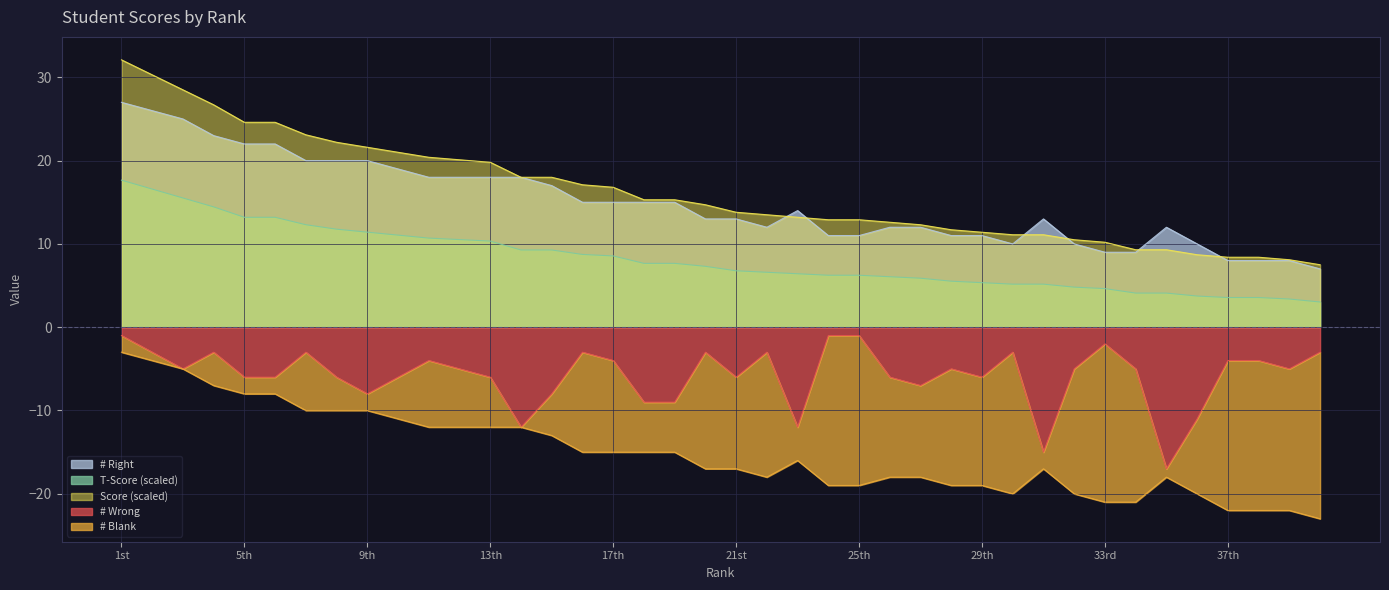

True or false: # Wrong and # Right cross at least once.

False